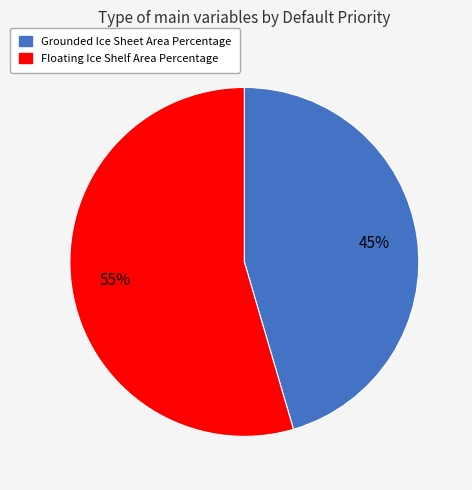

Is it true that Grounded Ice Sheet Area Percentage is 45% of the pie?

True